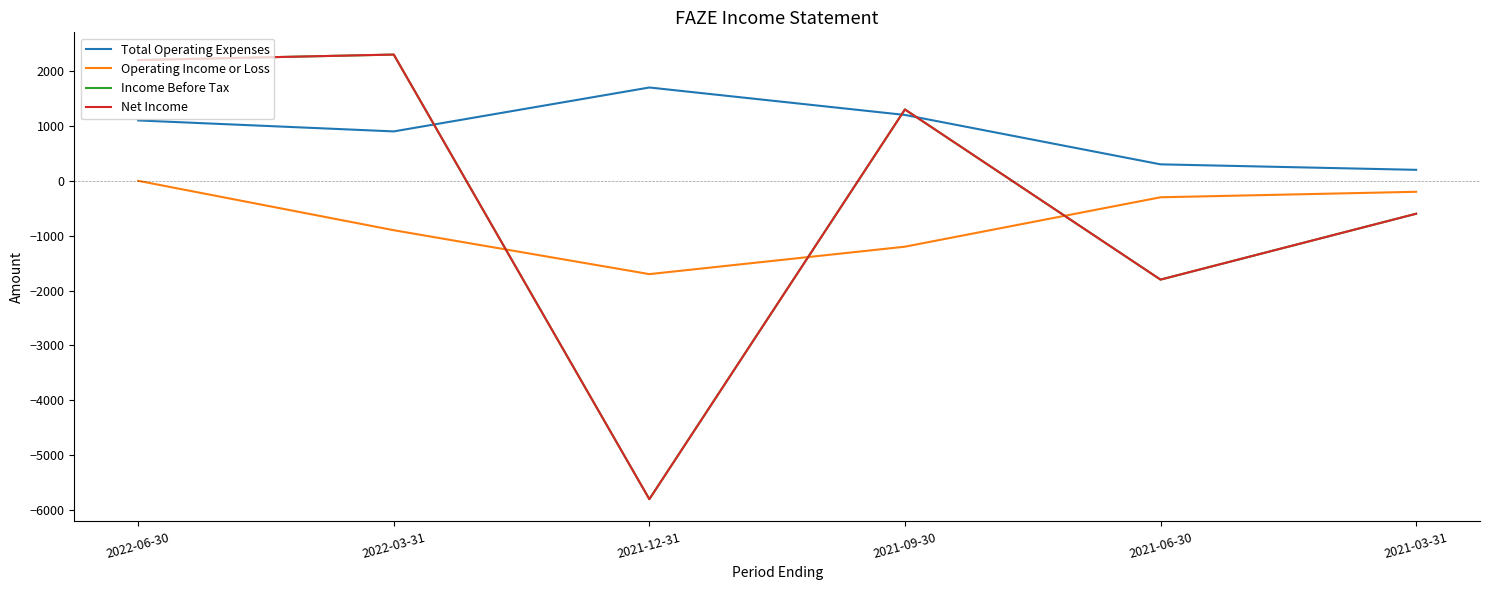

Does the chart display data point markers on the line(s)?

No